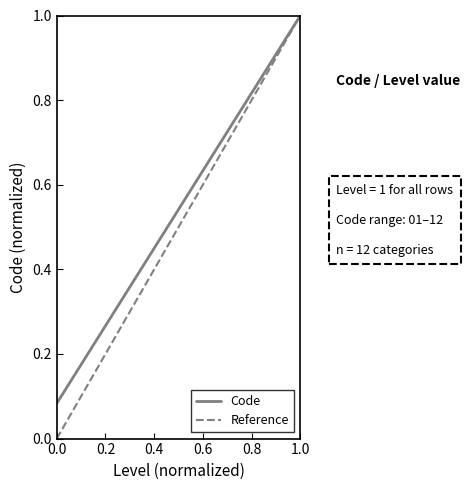

What is the maximum value for Code?

1.0